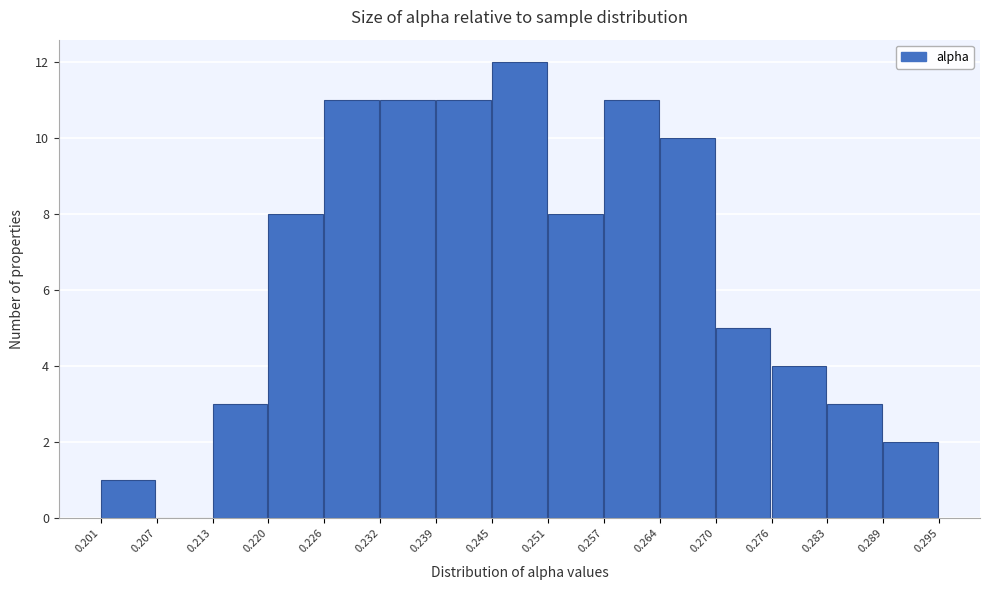

Reading left to right, list every bar in this chart as the range it spans on the x-axis followed by its height. The values are not printed on the chart, so give them approximately, as read against the axis.

0.201 to 0.207: 1
0.207 to 0.213: 0
0.213 to 0.220: 3
0.220 to 0.226: 8
0.226 to 0.232: 11
0.232 to 0.239: 11
0.239 to 0.245: 11
0.245 to 0.251: 12
0.251 to 0.257: 8
0.257 to 0.264: 11
0.264 to 0.270: 10
0.270 to 0.276: 5
0.276 to 0.283: 4
0.283 to 0.289: 3
0.289 to 0.295: 2